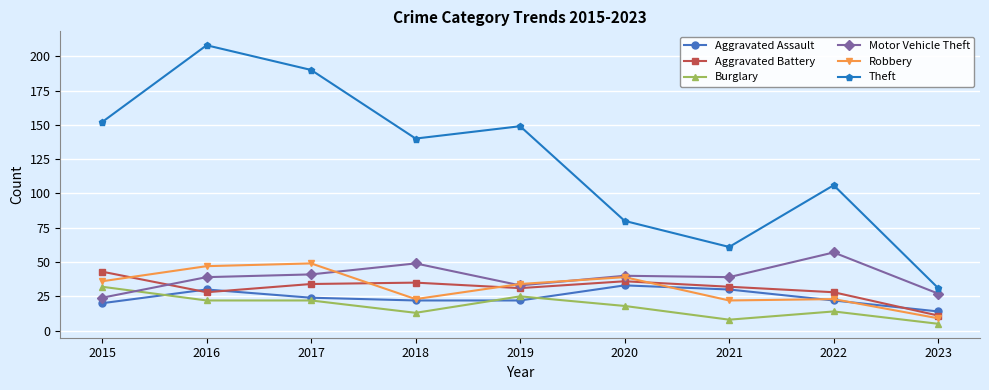

Which series has the largest range (max minus min)?

Theft